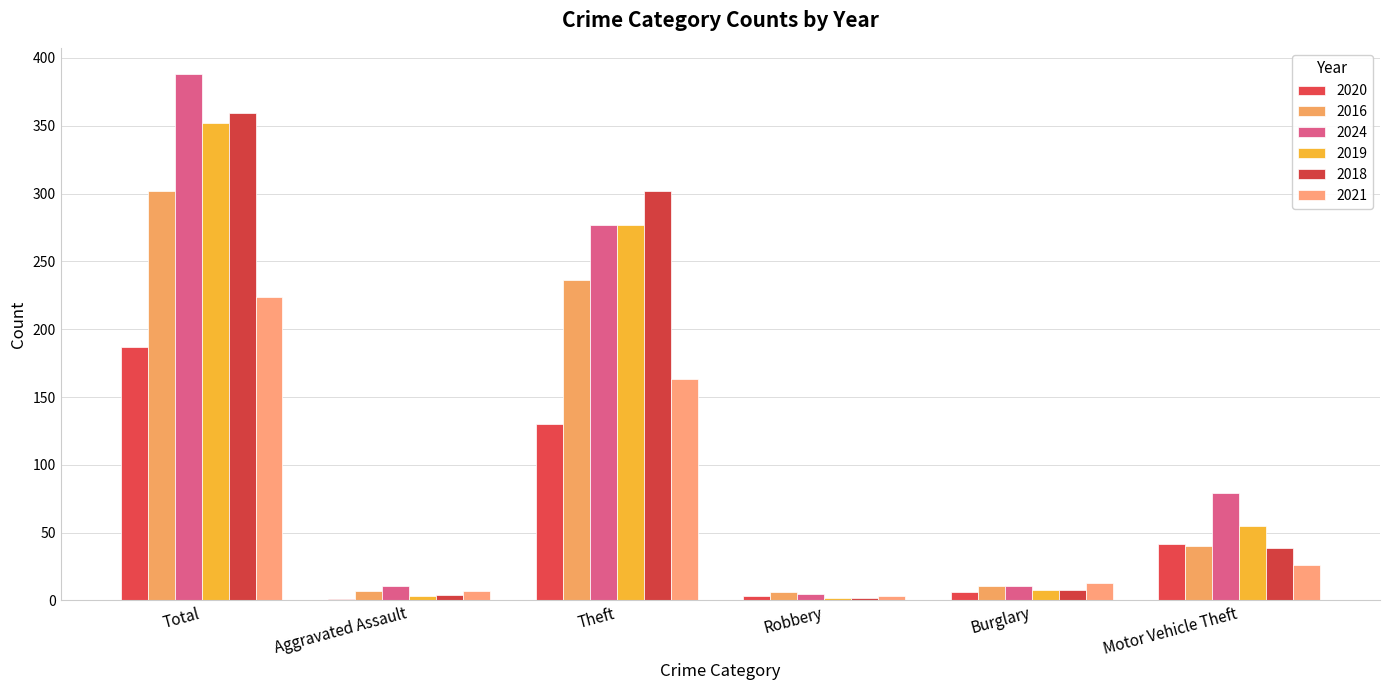

What is the label of the 3rd bar from the right?

Robbery